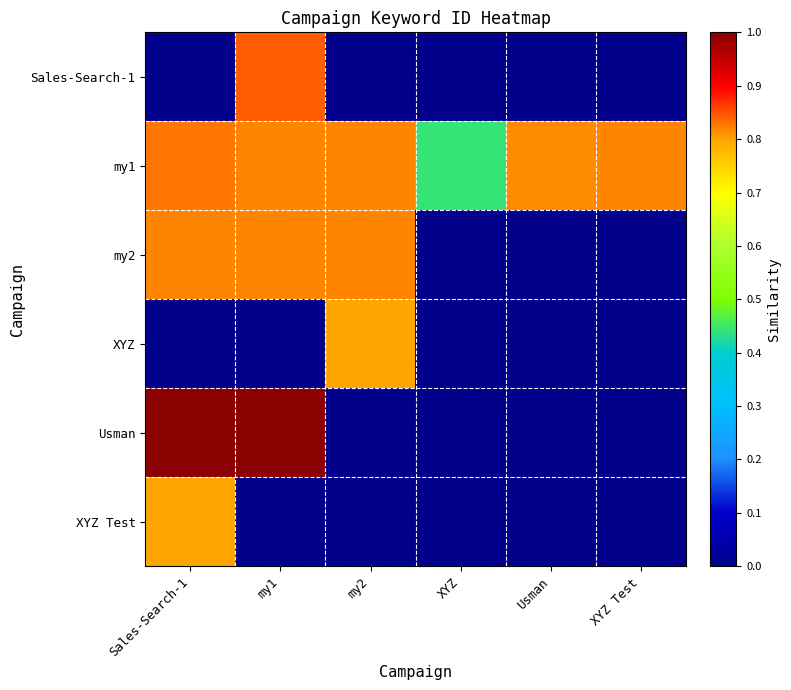

What is the greatest value displayed?

1.0